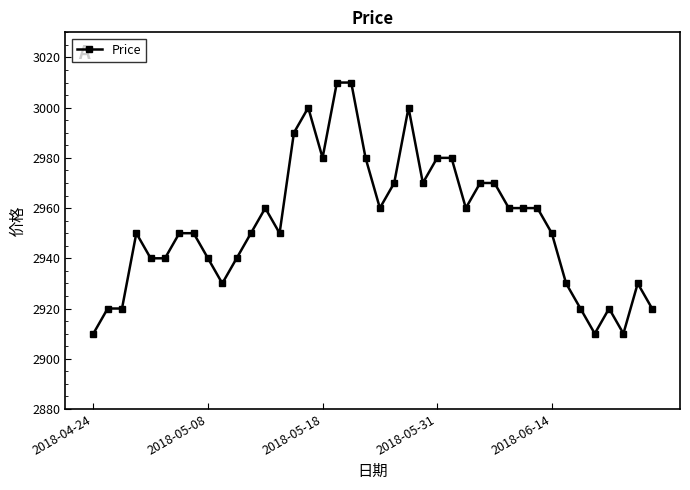

What is the maximum value shown in the chart?

3010